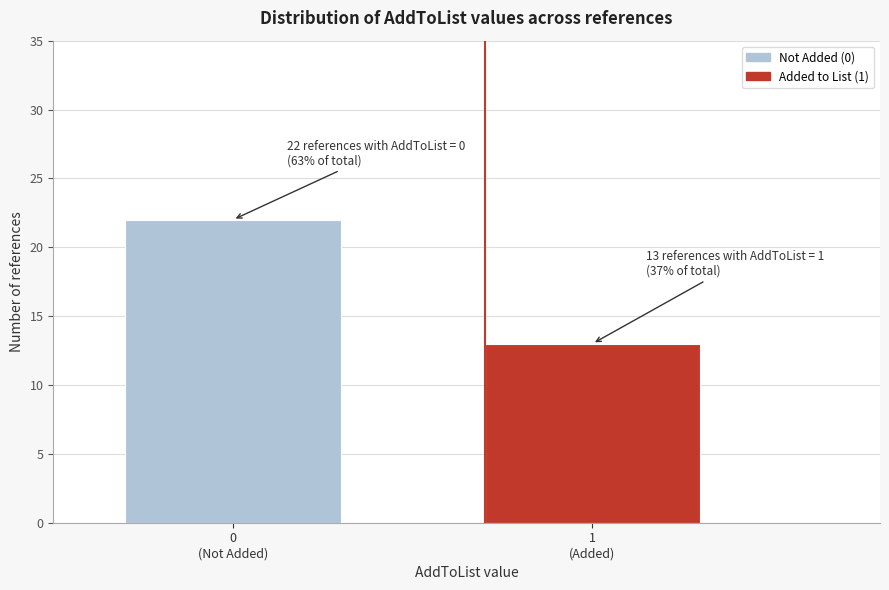

Reading left to right, what are all the values shown in this chart?

22	13